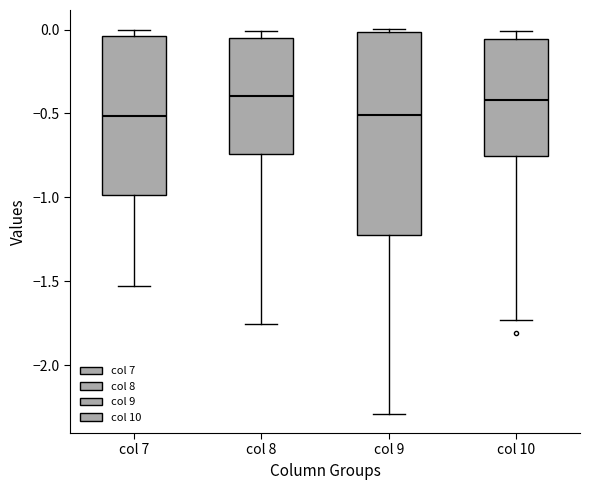

Reading left to right, read every box against the y-axis: the position of its median line, the range the box covers, and the ends of its whiskers. The values are not printed on the chart, so give them approximately, as read against the axis.

col 7: median -0.50, box -1.00 to -0.05, whiskers -1.55 to 0.00
col 8: median -0.40, box -0.75 to -0.05, whiskers -1.75 to 0.00
col 9: median -0.50, box -1.20 to 0.00, whiskers -2.30 to 0.00 (just above the box's upper edge)
col 10: median -0.40, box -0.75 to -0.05, whiskers -1.75 to 0.00